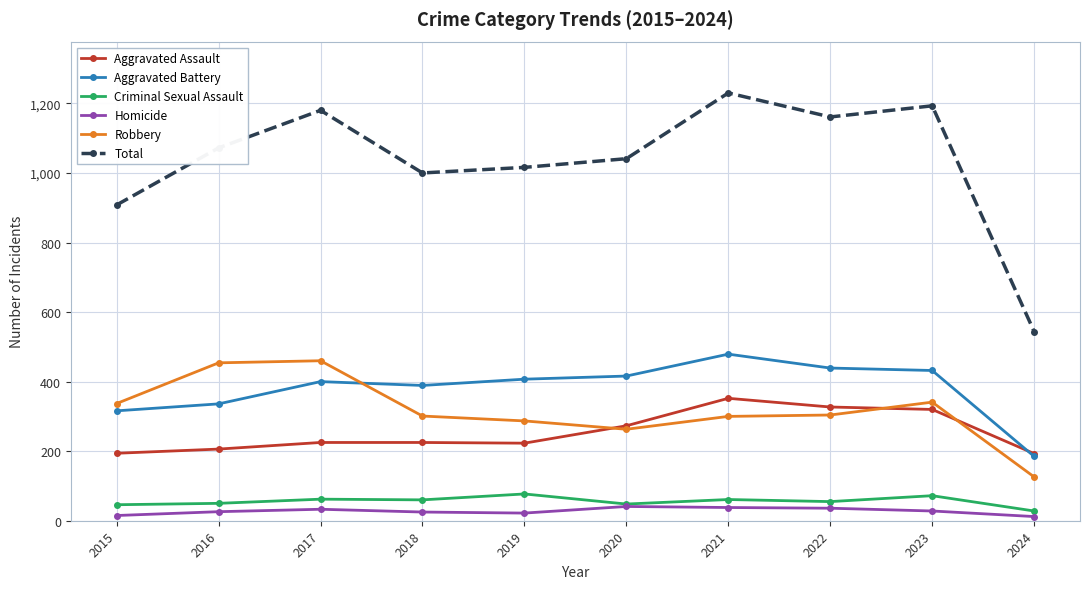

True or false: Total has more than 2 points higher than both neighbors.

True